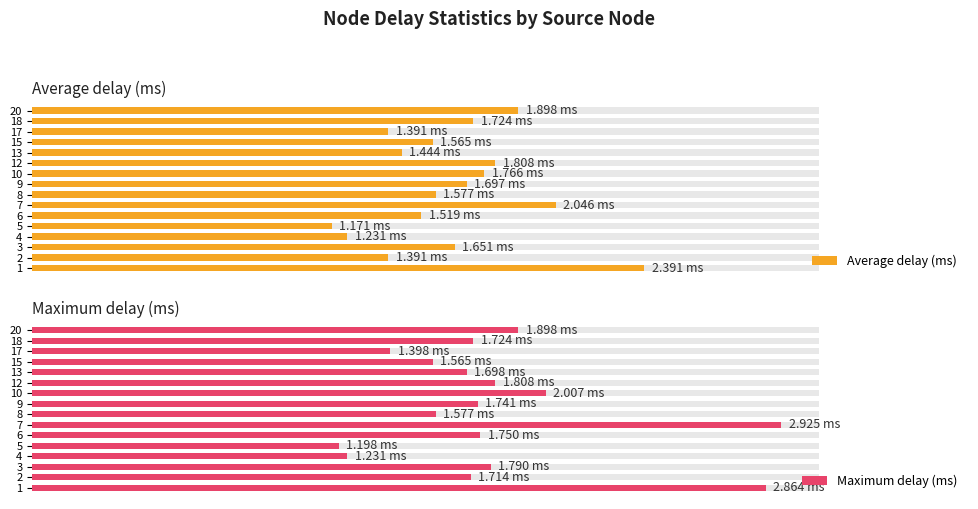

How many groups of bars are there?

16